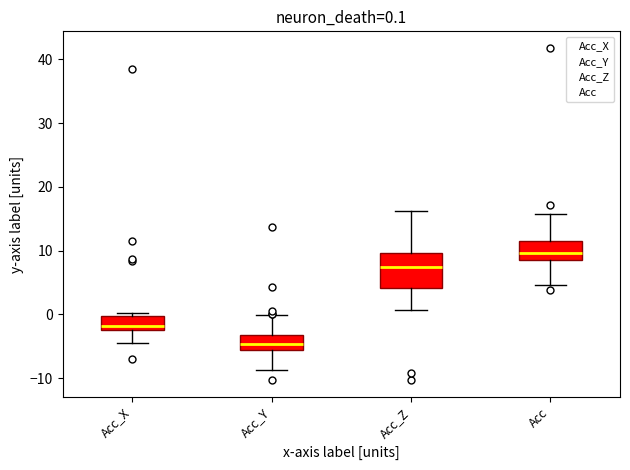

Which box has the highest median line?

Acc